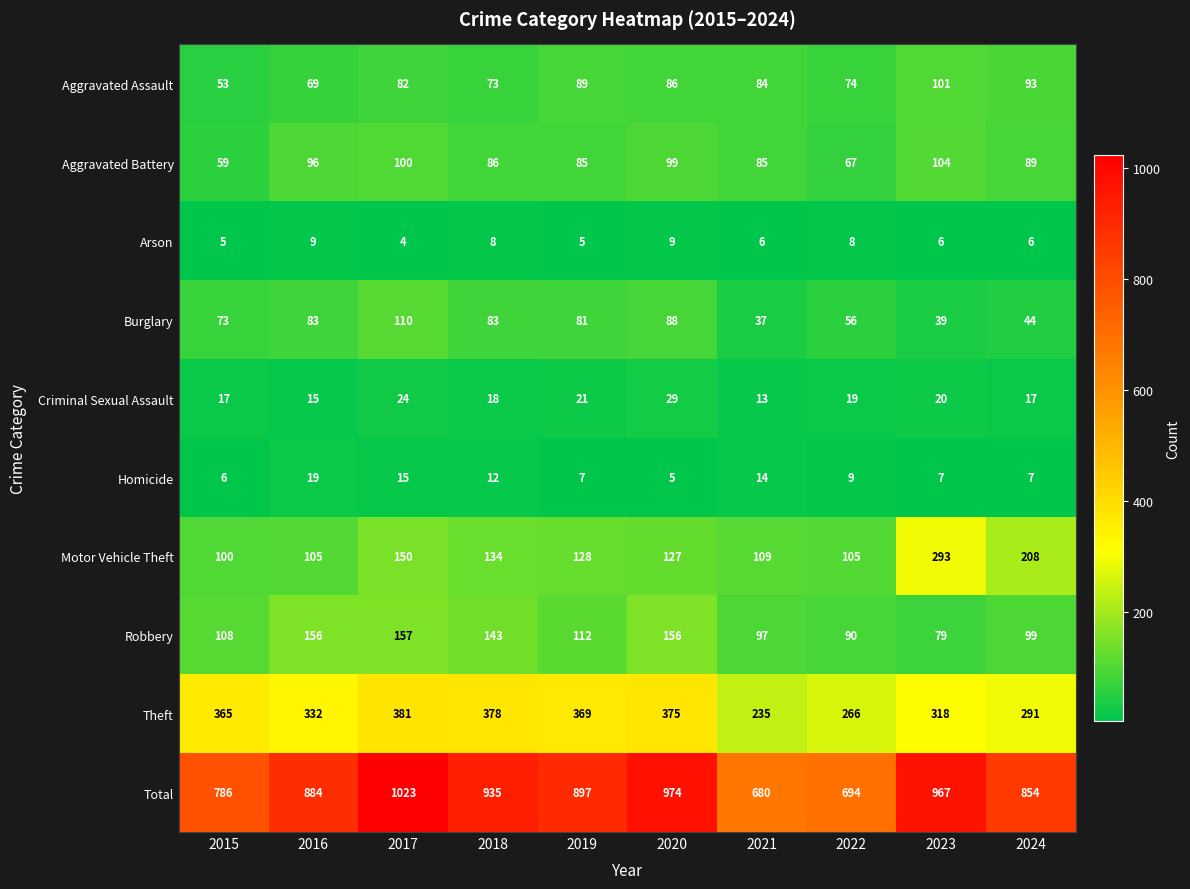

How many series are shown in this chart?

10